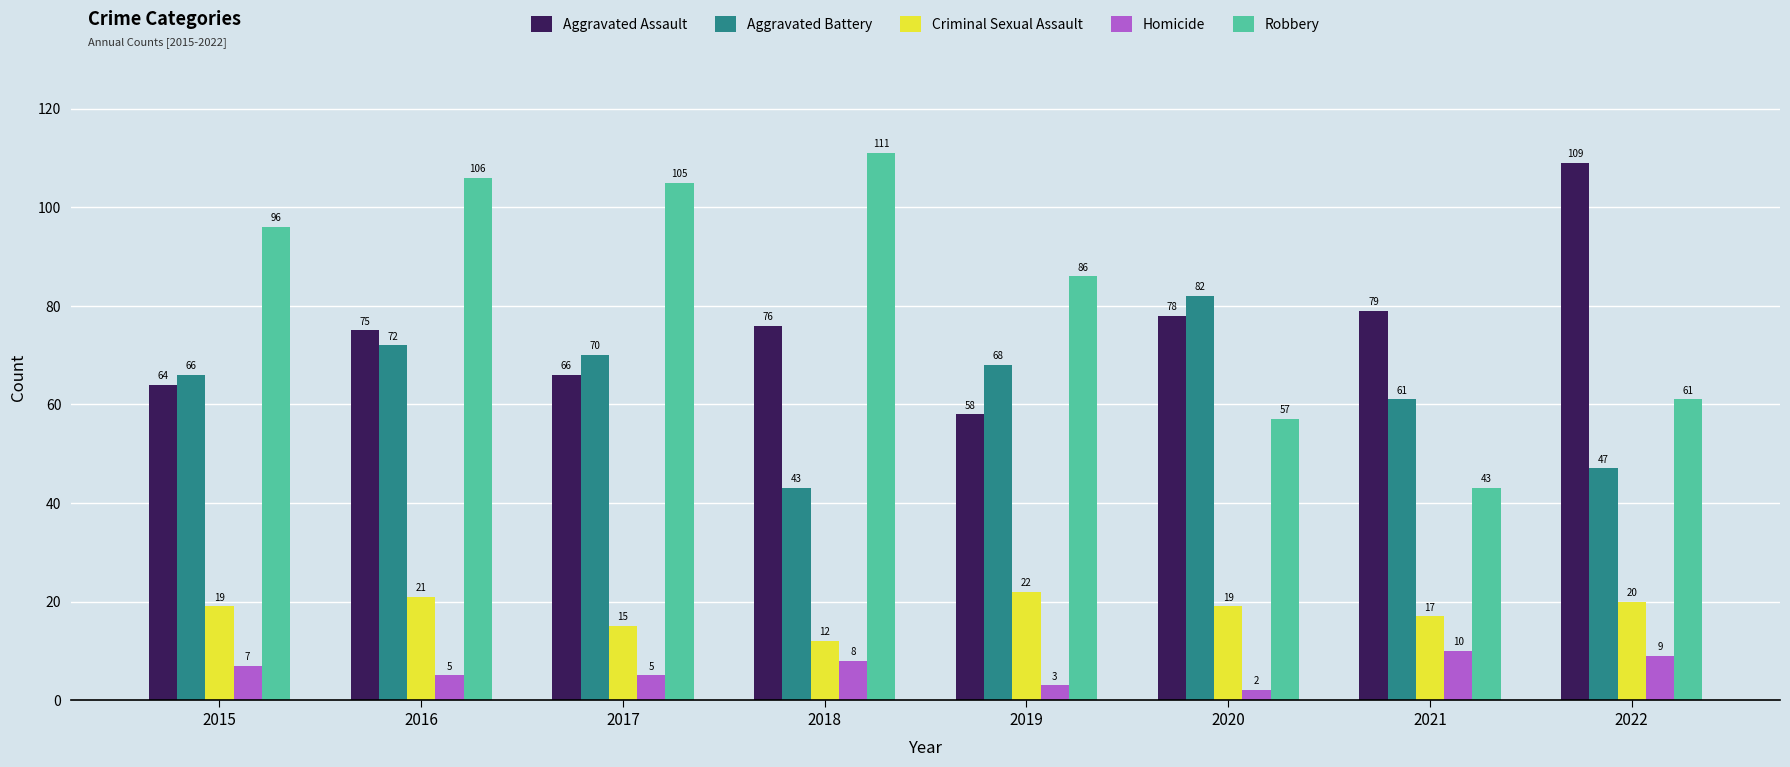

How many groups of bars are there?

8